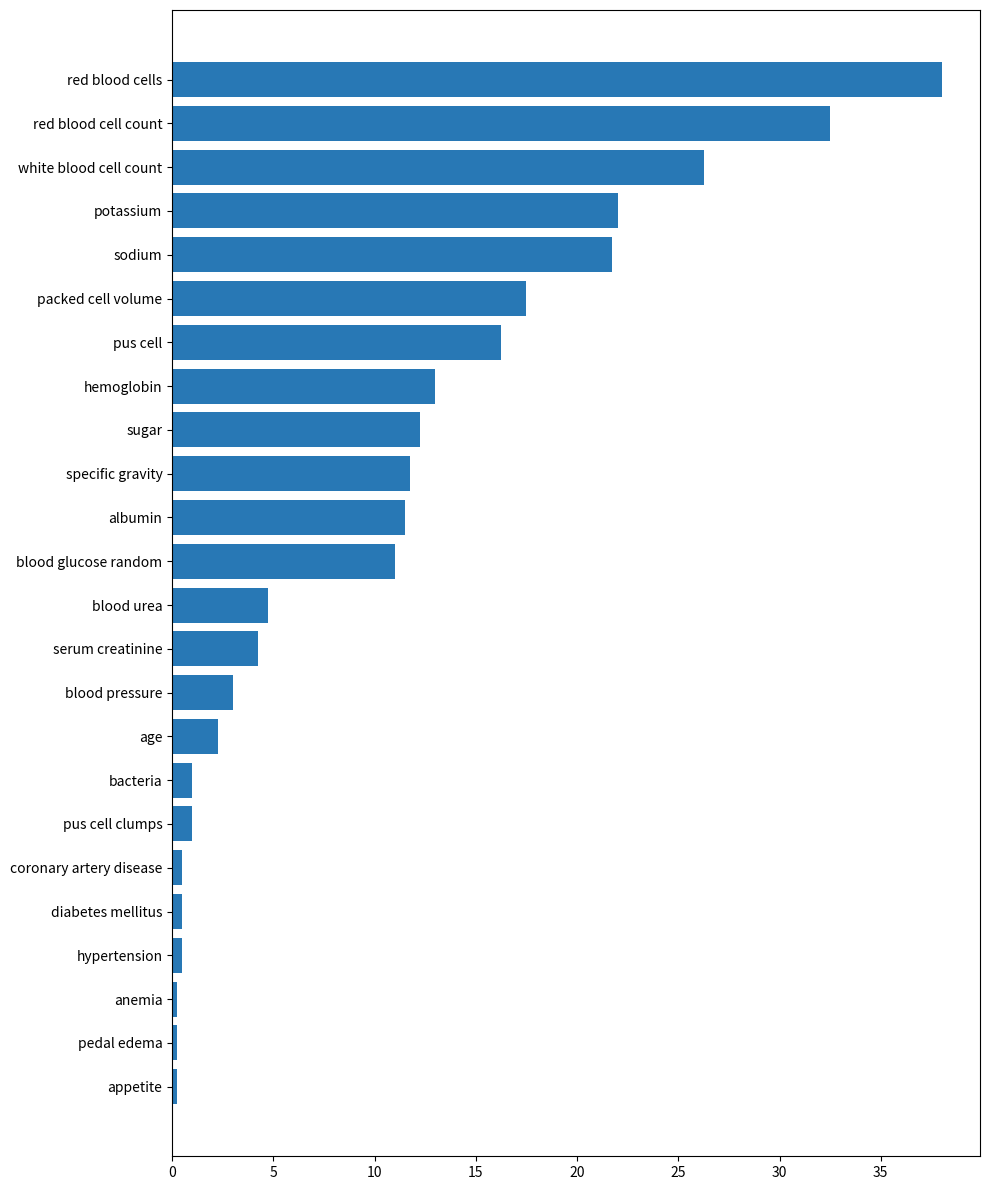

Between albumin and sodium, which is larger?

sodium